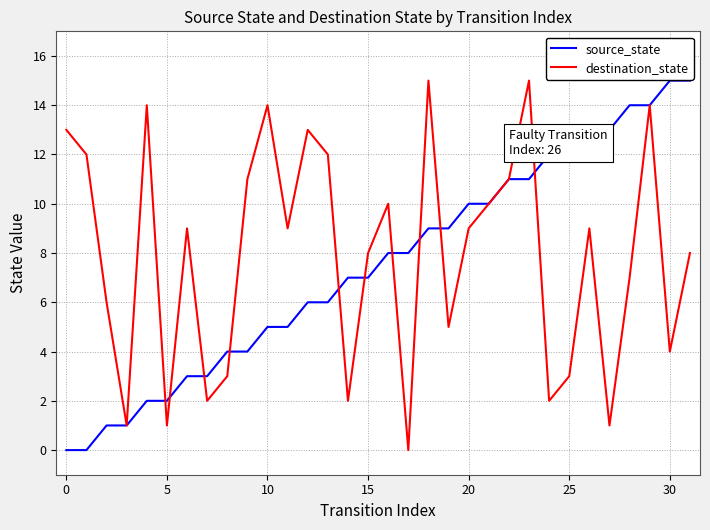

What is the highest value of the destination_state series?

15